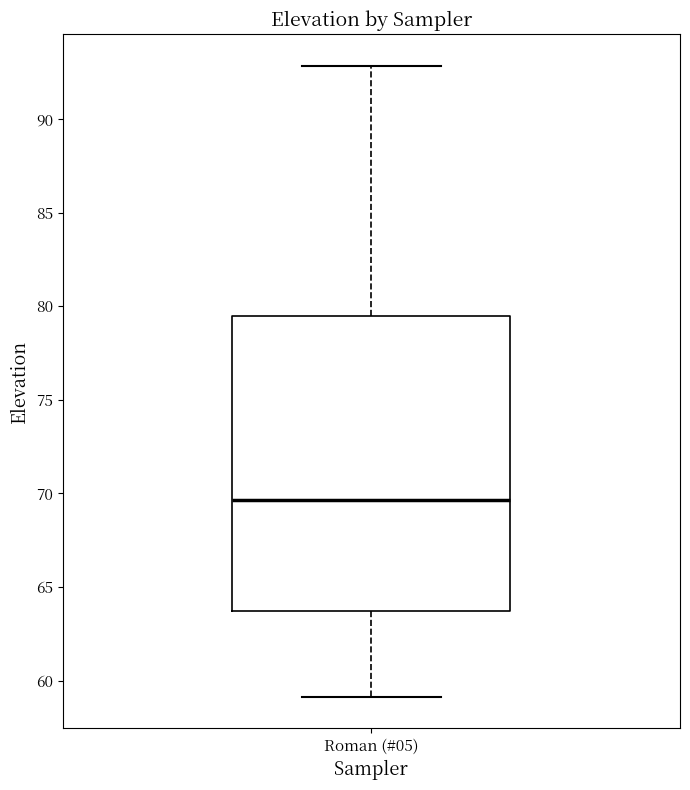

Transcribe this box plot: give where the median line is, the range the box spans, and where the two whiskers end, as read against the y-axis. The values are not printed on the chart, so give them approximately, as read against the axis.

median 69.5, box 63.5 to 79.5, whiskers 59.0 to 93.0